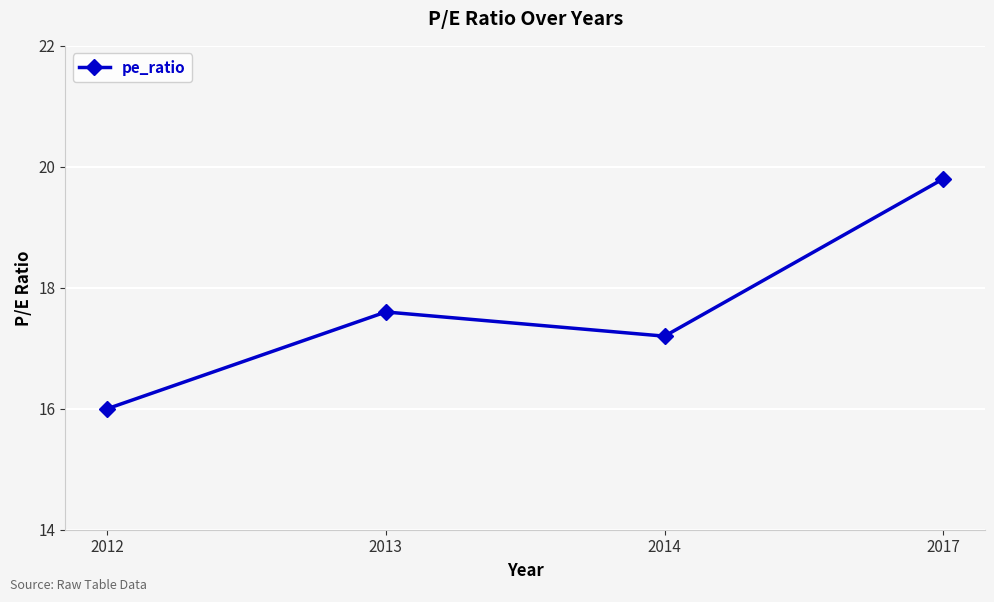

At which category does the data reach its first local valley?

2014